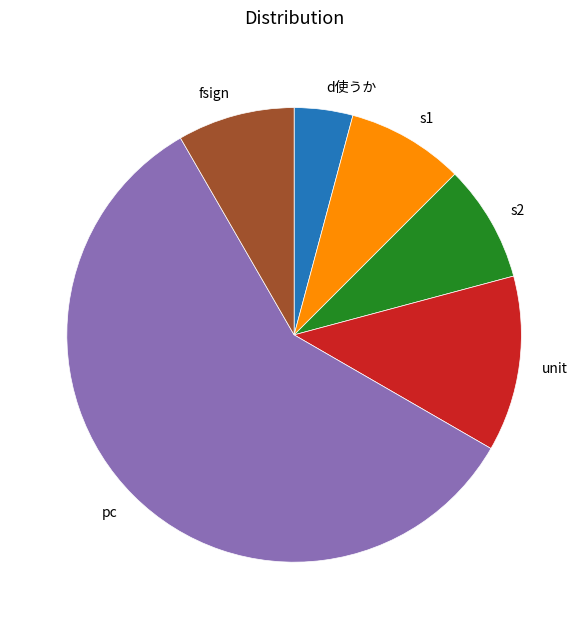

Does fsign account for over 50% of the chart?

No